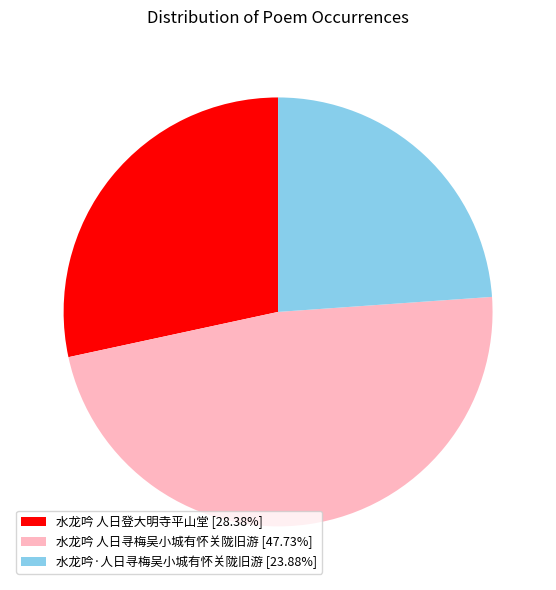

Combined, do 水龙吟 人日寻梅吴小城有怀关陇旧游 [47.73%] and 水龙吟 人日登大明寺平山堂 [28.38%] account for over 50%?

Yes